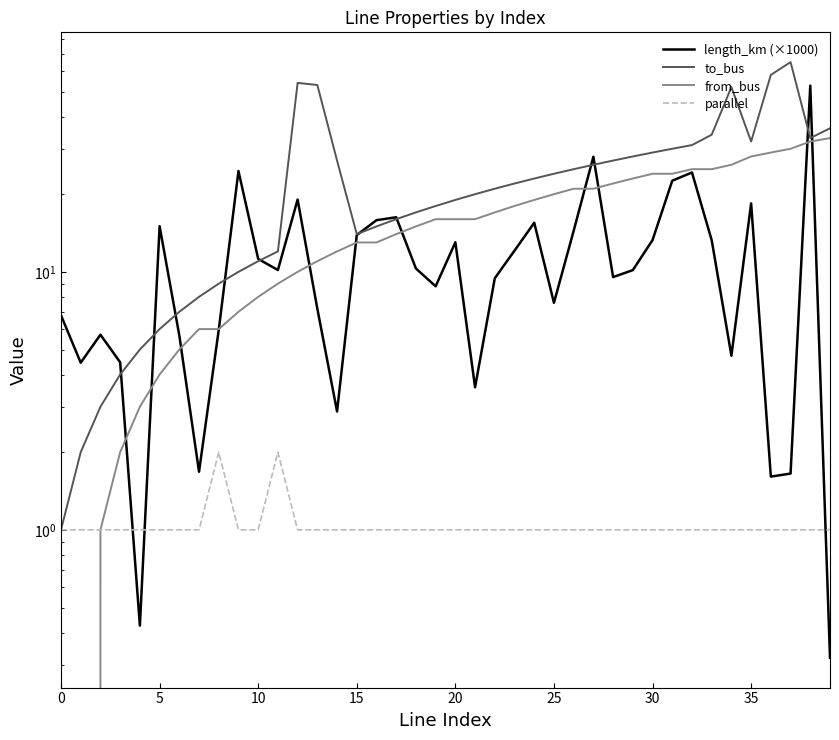

What is the average value of the length_km (×1000) series?

11.7